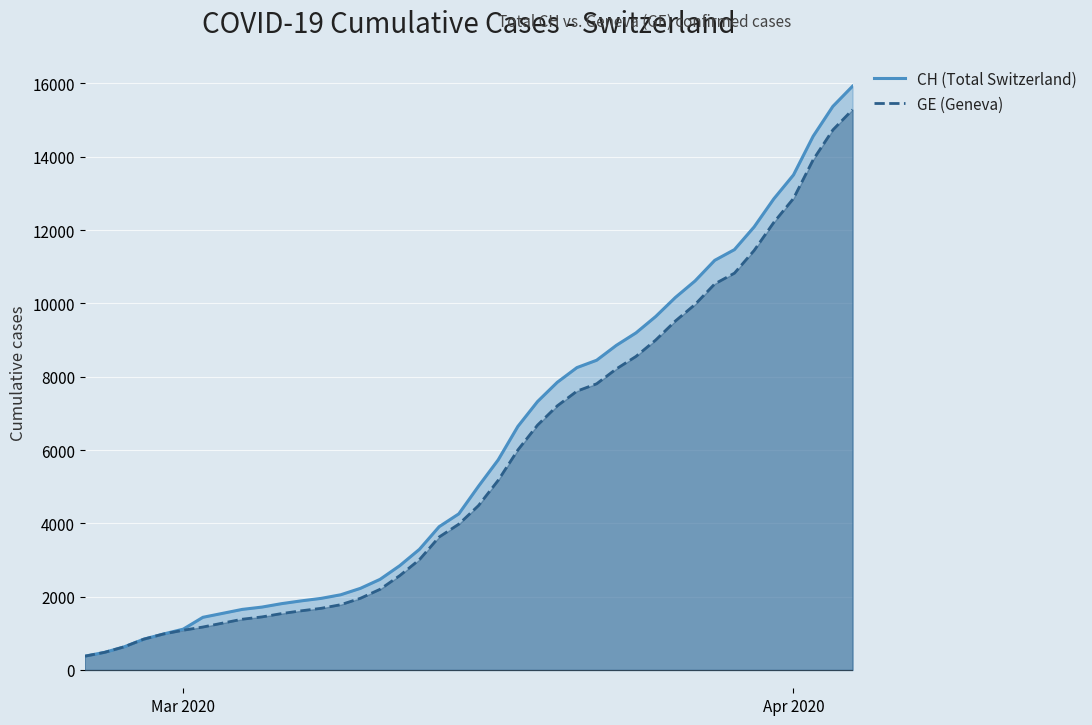

True or false: GE (Geneva) and CH (Total Switzerland) intersect in this chart.

False